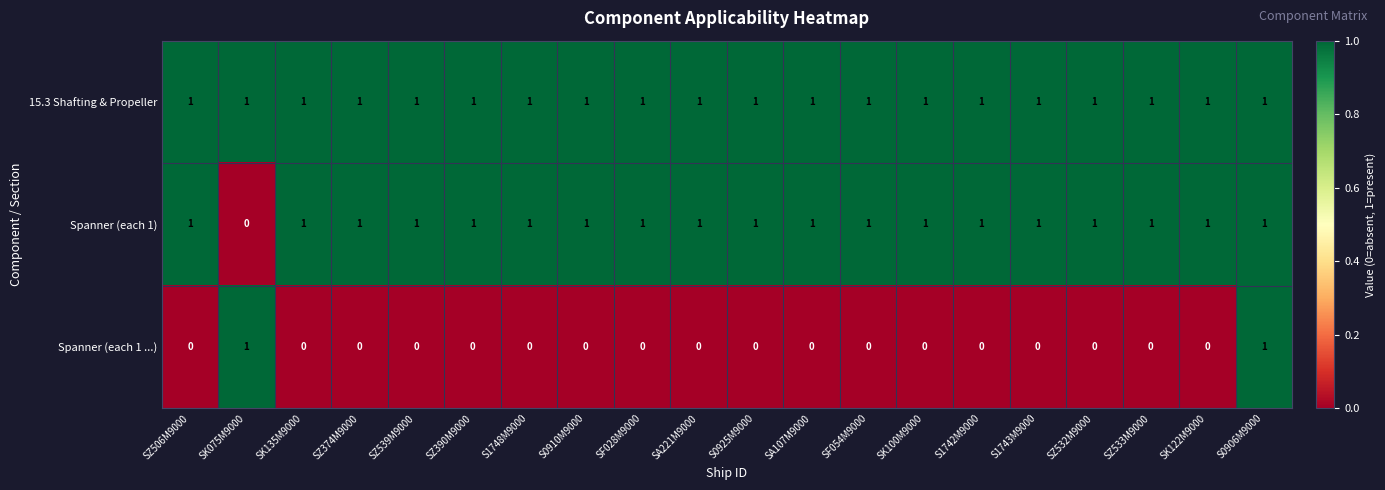

Is it true that Spanner (each 1 ...) equals 0 at SZ532M9000?

True